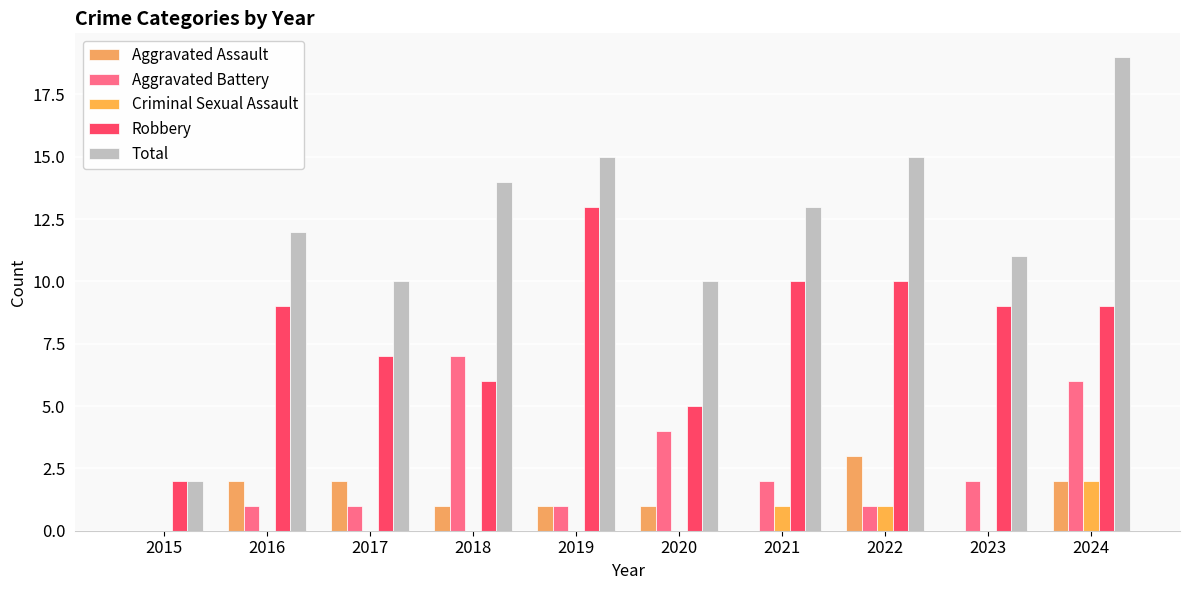

How many data points does each series have?

10